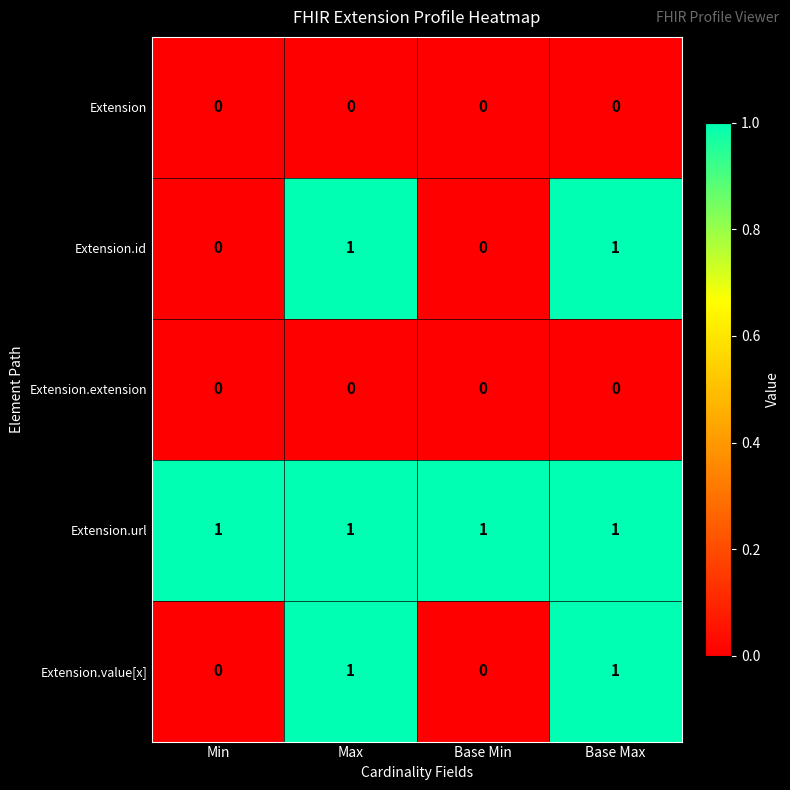

Reading left to right, transcribe all the data shown in this chart.

Extension: Min=0	Max=0	Base Min=0	Base Max=0
Extension.id: Min=0	Max=1	Base Min=0	Base Max=1
Extension.extension: Min=0	Max=0	Base Min=0	Base Max=0
Extension.url: Min=1	Max=1	Base Min=1	Base Max=1
Extension.value[x]: Min=0	Max=1	Base Min=0	Base Max=1